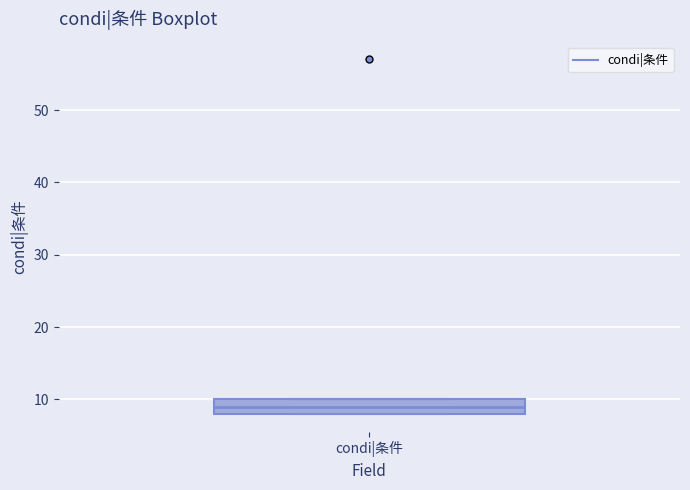

Read this box plot against the y-axis: the position of the median line, the range covered by the box, and the ends of both whiskers. The values are not printed on the chart, so give them approximately, as read against the axis.

median 9, box 8 to 10, whiskers 8 to 10